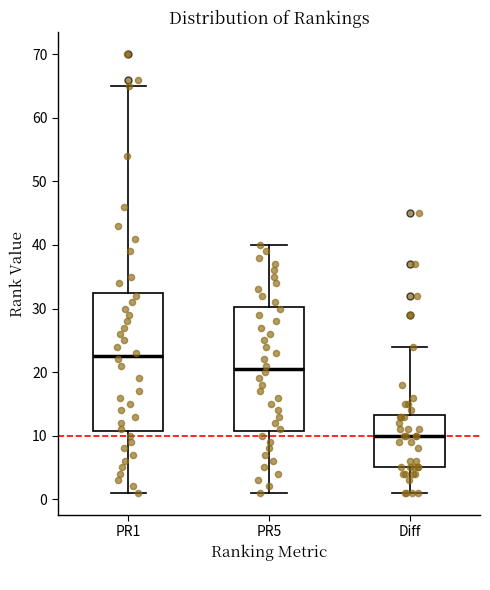

Reading left to right, read every box against the y-axis: the position of its median line, the range the box covers, and the ends of its whiskers. The values are not printed on the chart, so give them approximately, as read against the axis.

PR1: median 23, box 11 to 33, whiskers 1 to 65
PR5: median 21, box 11 to 30, whiskers 1 to 40
Diff: median 10, box 5 to 13, whiskers 1 to 24